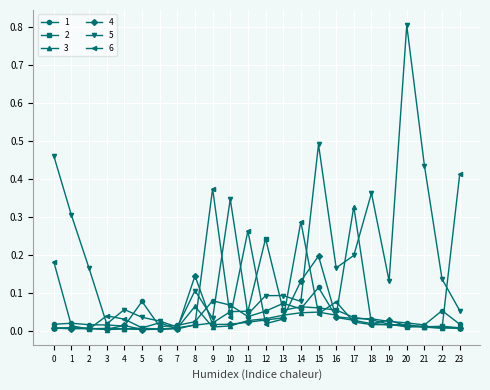

Rank the series by their maximum value, from highest to lowest.

5, 6, 3, 2, 4, 1